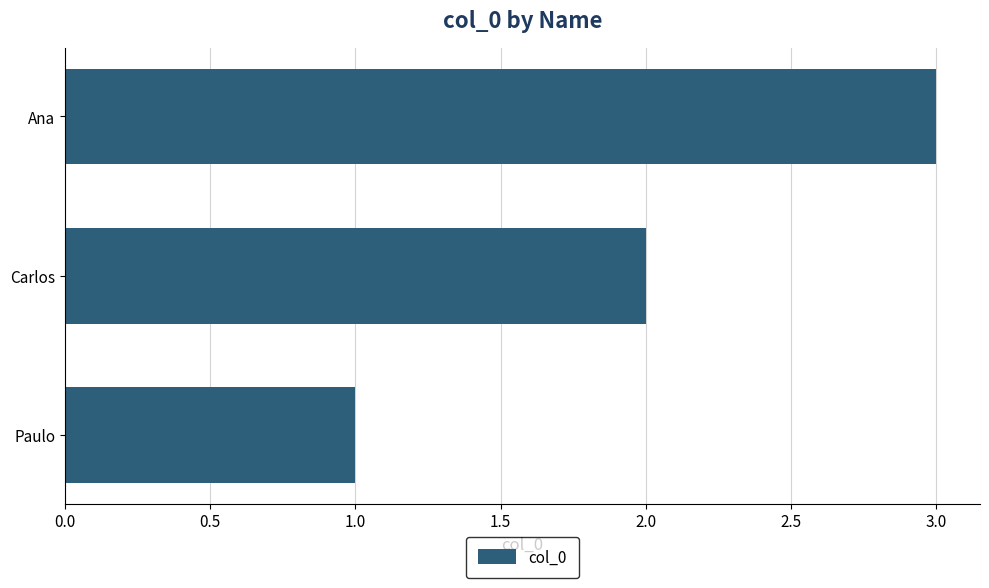

What is the sum of all values?

6